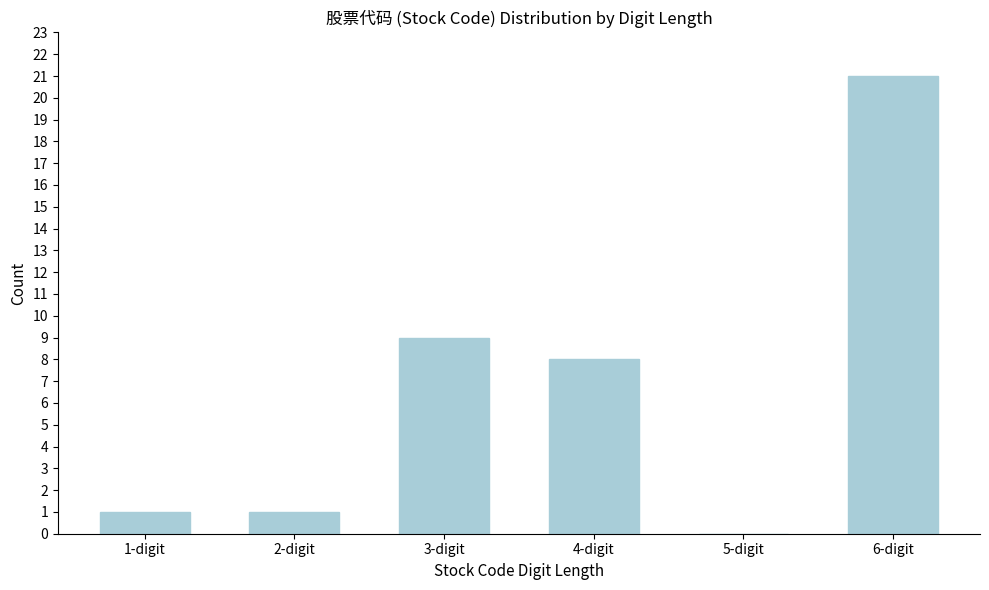

Reading left to right, list all the values displayed in this chart.

1-digit=1	2-digit=1	3-digit=9	4-digit=8	5-digit=0	6-digit=21